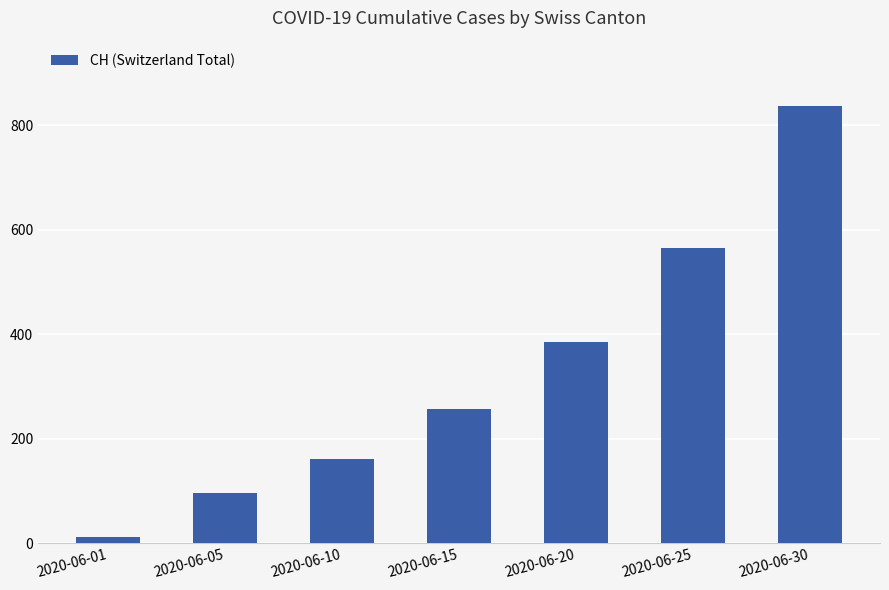

What is the sum of all values?

2308